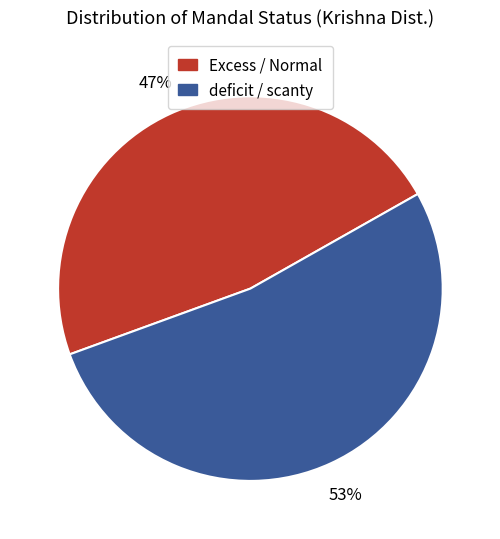

Is there a majority slice in this chart?

Yes